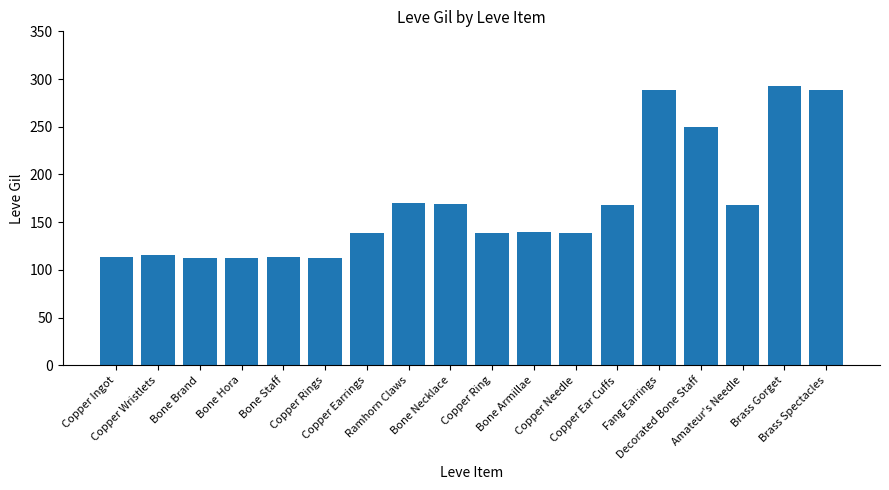

What is the value of the 14th bar from the left?

288